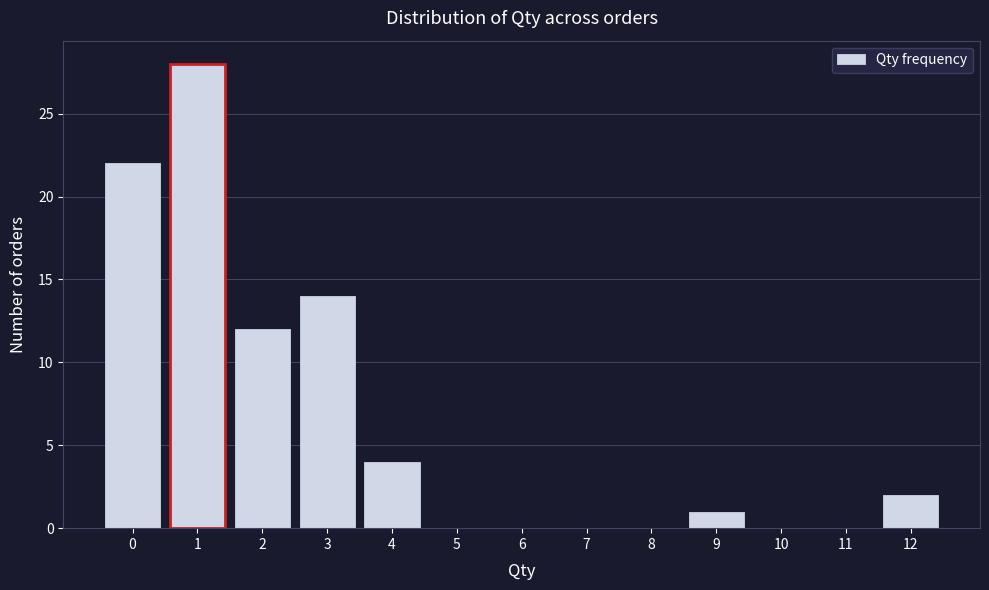

Which range on the x-axis has the tallest bar?

0.5 to 1.5